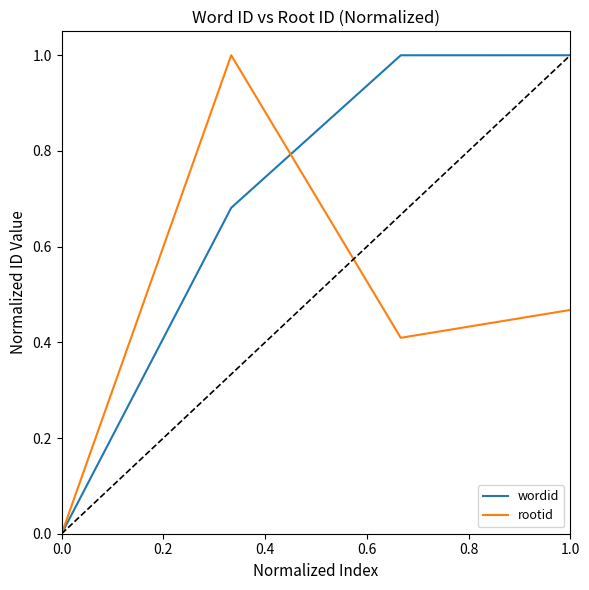

Does the chart display data point markers on the line(s)?

No